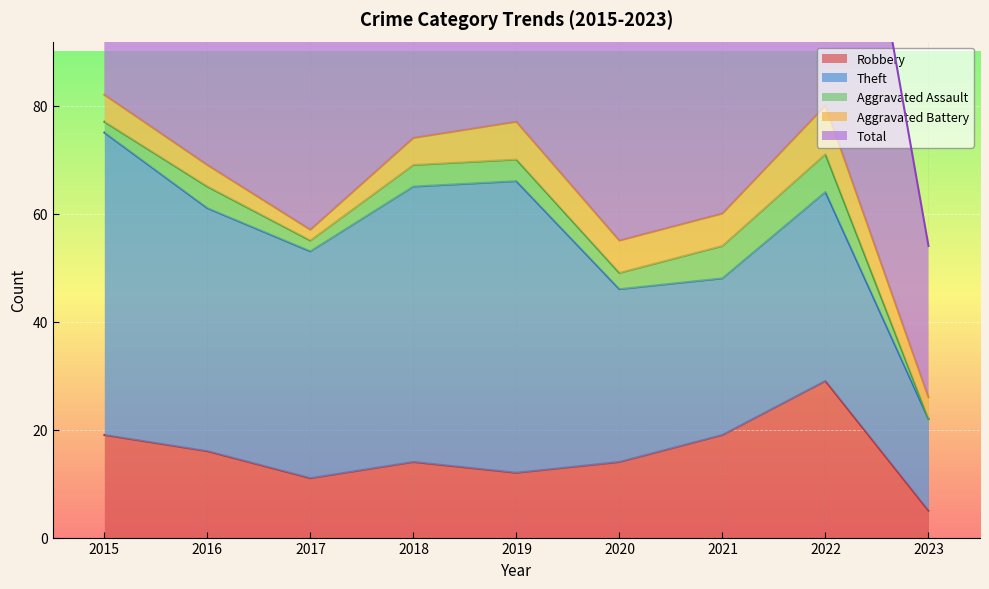

Reading left to right, extract all data points from this chart.

Robbery: 2015=19	2016=16	2017=11	2018=14	2019=12	2020=14	2021=19	2022=29	2023=5
Theft: 2015=56	2016=45	2017=42	2018=51	2019=54	2020=32	2021=29	2022=35	2023=17
Aggravated Assault: 2015=2	2016=4	2017=2	2018=4	2019=4	2020=3	2021=6	2022=7	2023=0
Aggravated Battery: 2015=5	2016=4	2017=2	2018=5	2019=7	2020=6	2021=6	2022=9	2023=4
Total: 2015=82	2016=70	2017=59	2018=74	2019=77	2020=56	2021=60	2022=82	2023=28